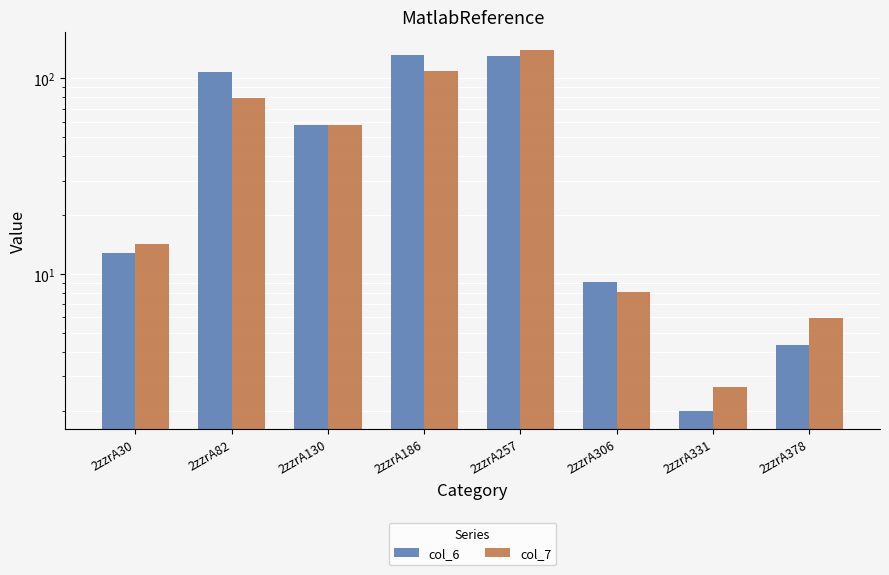

What is the value of the col_6 bar at the 1st from the left?

12.7